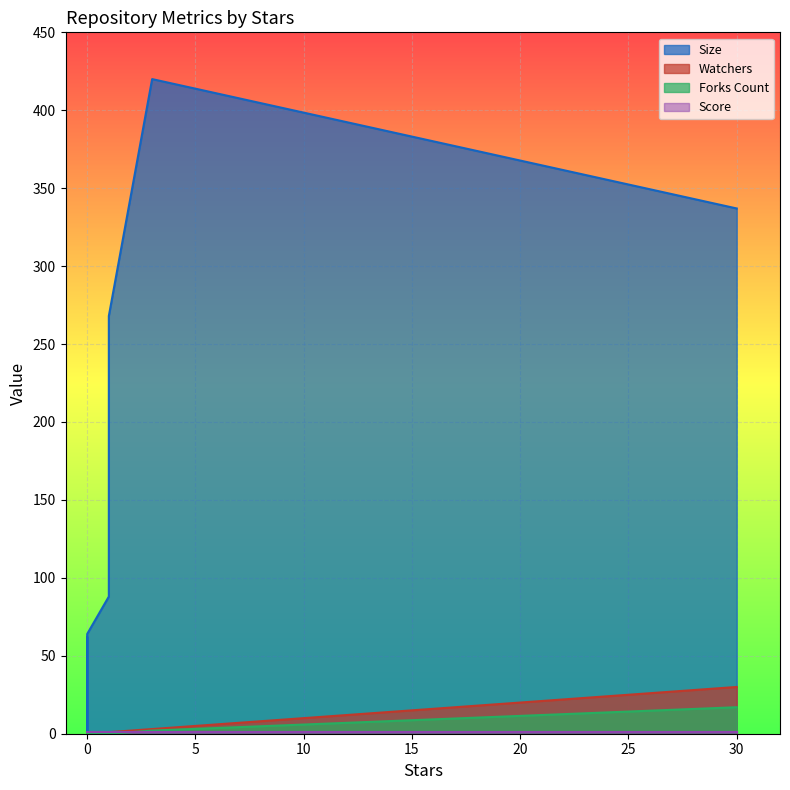

What is the difference between the maximum and minimum values in the Forks Count series?

17